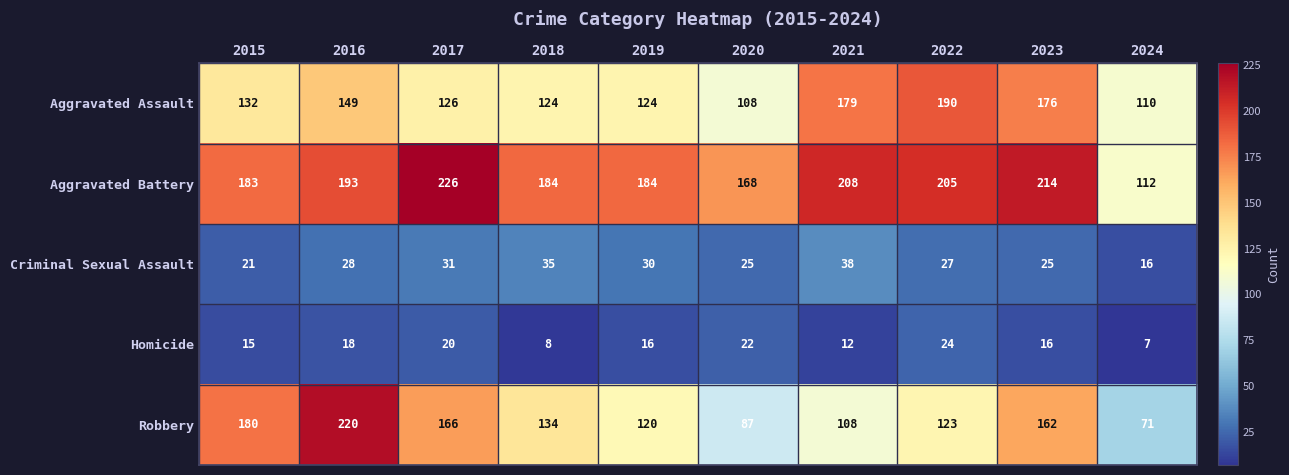

How many values in the Aggravated Assault series are below 132?

5